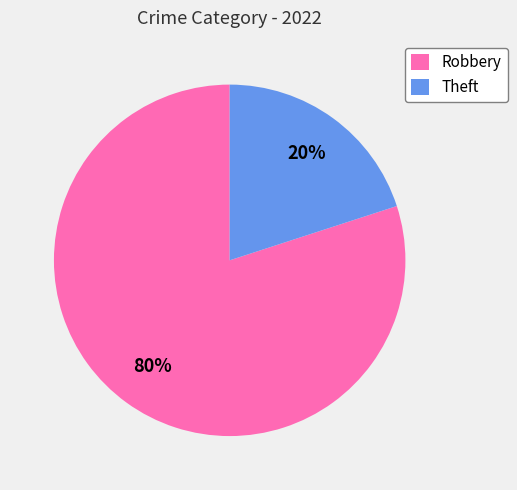

What is the majority slice?

Robbery